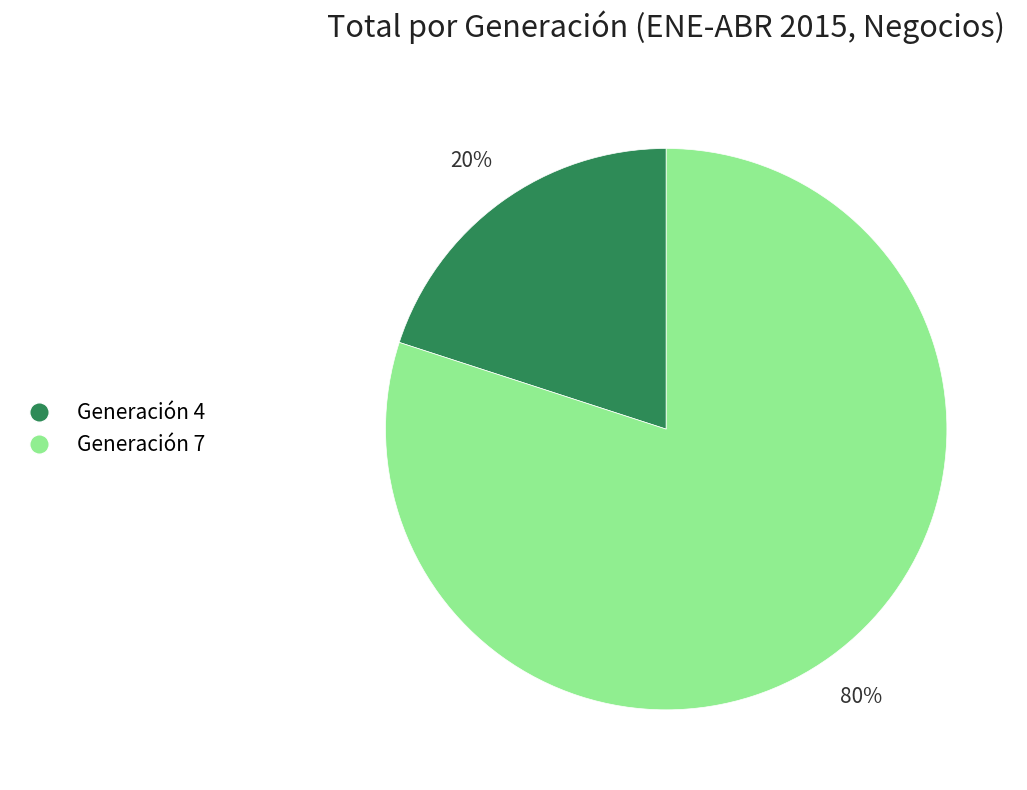

Is it true that Generación 7 is 80% of the pie?

True